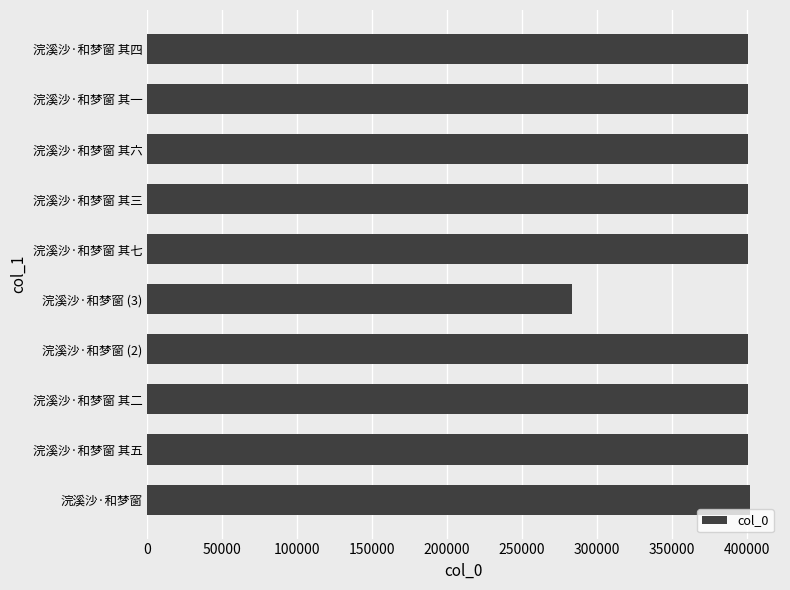

The chart shows a value of 400747 at 浣溪沙·和梦窗 其七. True or false?

True